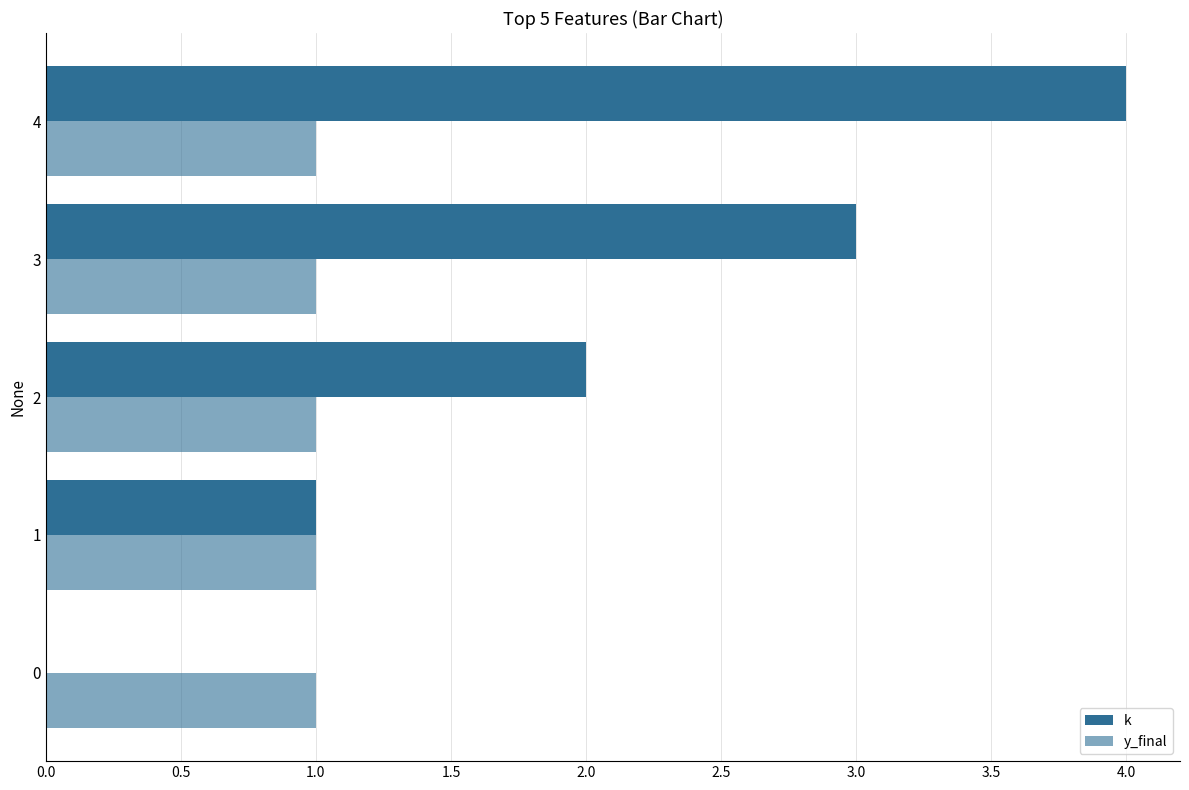

Count the k values in the range 1 to 3.

3